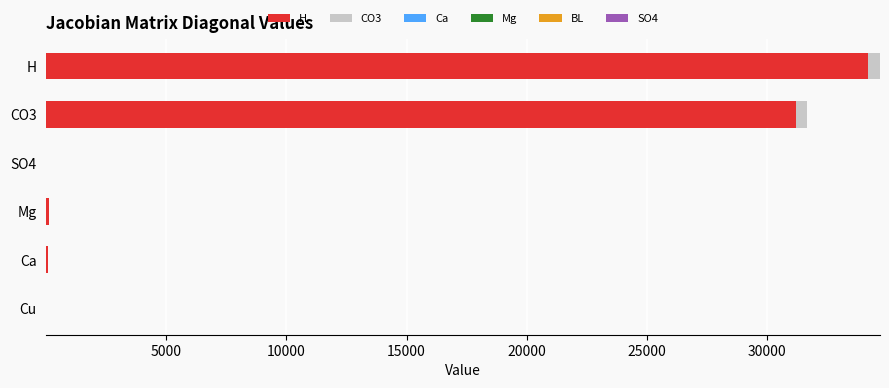

Which category has the highest value in the H series?

H